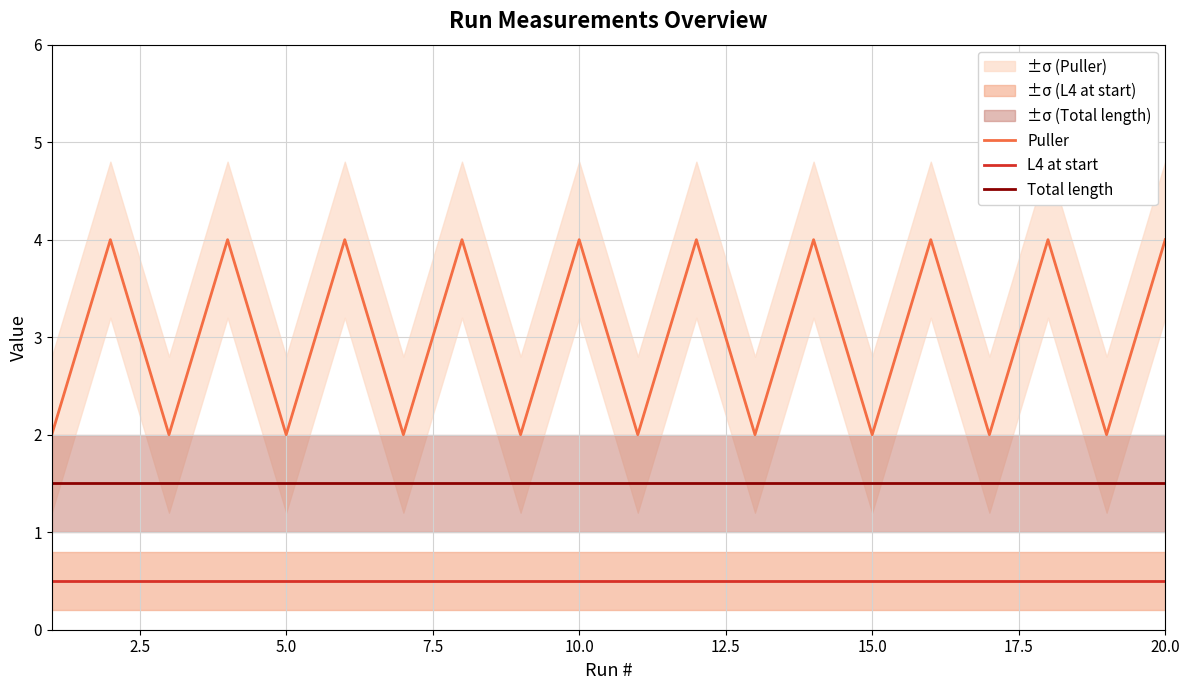

True or false: Puller and Total length intersect in this chart.

False